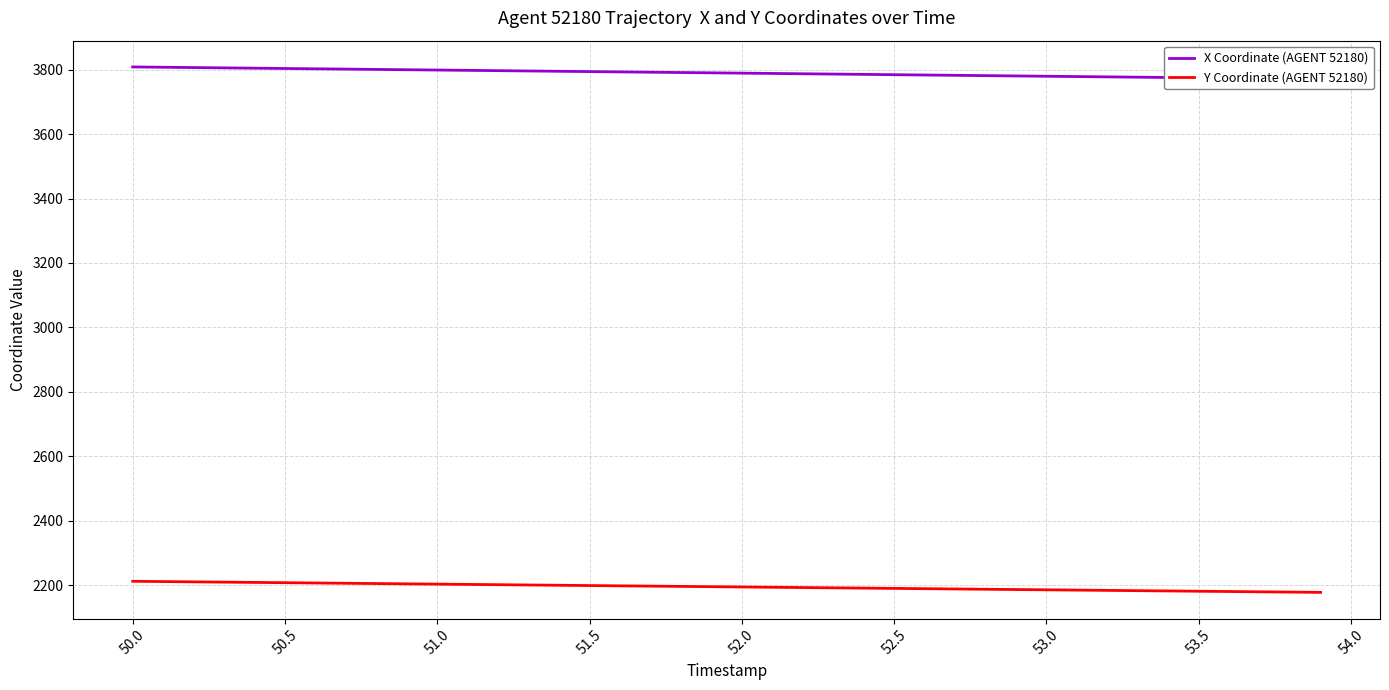

How many lines are shown in the chart?

2